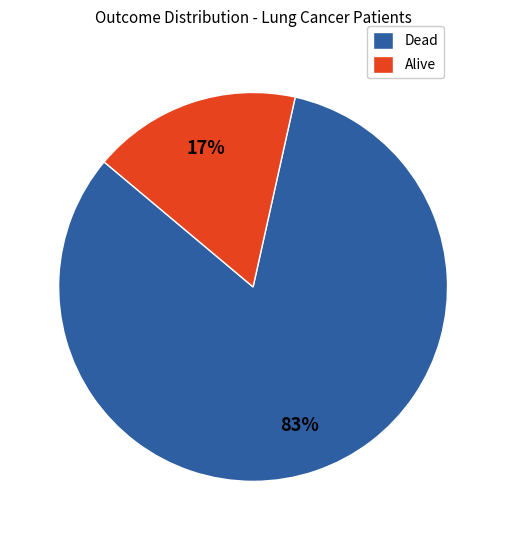

How many segments does this pie chart have?

2